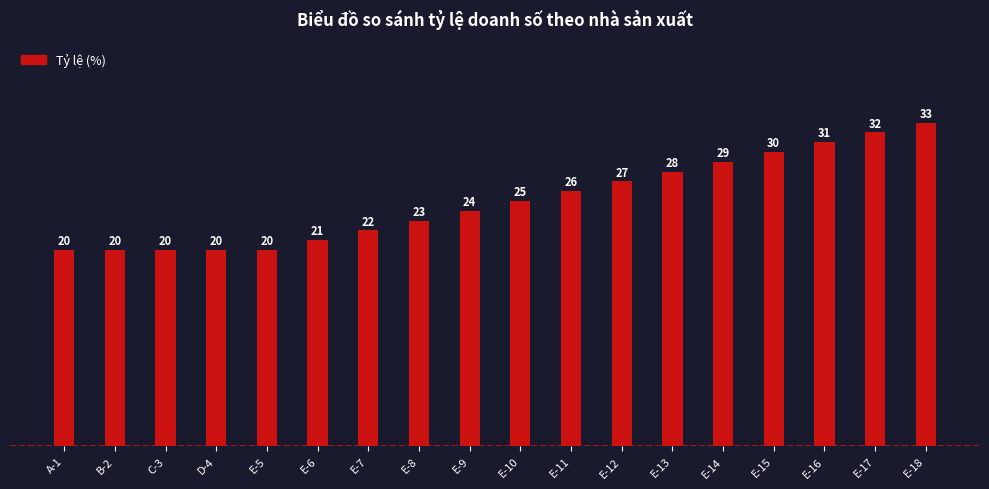

What is the label of the 8th bar from the right?

E-11